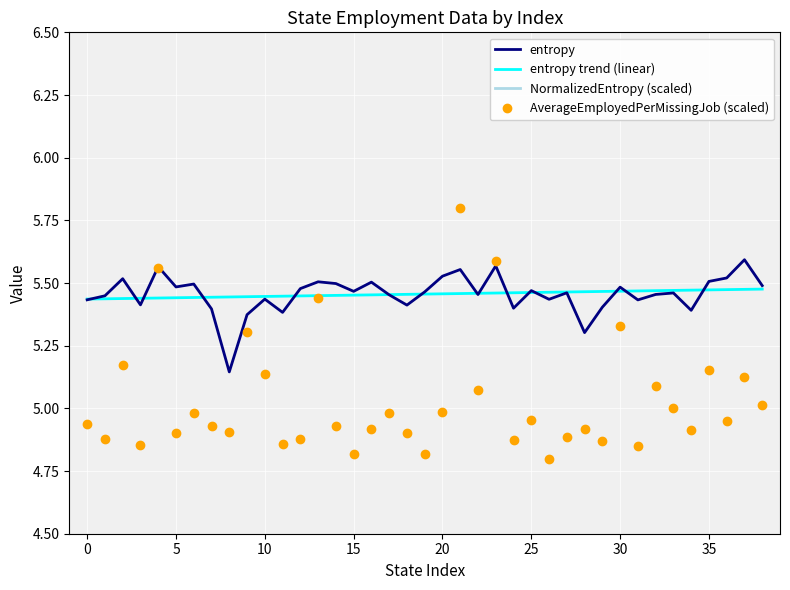

Reading left to right, list all the values displayed in this chart.

entropy: 5.4	5.4	5.5	5.4	5.6	5.5	5.5	5.4	5.1	5.4	5.4	5.4	5.5	5.5	5.5	5.5	5.5	5.5	5.4	5.5	5.5	5.6	5.5	5.6	5.4	5.5	5.4	5.5	5.3	5.4	5.5	5.4	5.5	5.5	5.4	5.5	5.5	5.6	5.5
entropy trend (linear): 5.4	5.4	5.4	5.4	5.4	5.4	5.4	5.4	5.4	5.4	5.4	5.4	5.4	5.4	5.5	5.5	5.5	5.5	5.5	5.5	5.5	5.5	5.5	5.5	5.5	5.5	5.5	5.5	5.5	5.5	5.5	5.5	5.5	5.5	5.5	5.5	5.5	5.5	5.5
NormalizedEntropy (scaled): 10.0	10.7	9.9	10.1	9.4	9.9	10.1	10.5	10.1	9.5	9.7	10.4	10.5	9.7	9.9	10.1	10.2	10.0	9.9	10.5	9.9	9.9	9.7	10.0	10.1	9.9	10.6	10.3	10.0	10.4	9.8	10.3	9.5	9.7	10.5	9.7	10.1	10.2	9.6
AverageEmployedPerMissingJob (scaled): 4.9	4.9	5.2	4.9	5.6	4.9	5.0	4.9	4.9	5.3	5.1	4.9	4.9	5.4	4.9	4.8	4.9	5.0	4.9	4.8	5.0	5.8	5.1	5.6	4.9	5.0	4.8	4.9	4.9	4.9	5.3	4.9	5.1	5.0	4.9	5.2	4.9	5.1	5.0